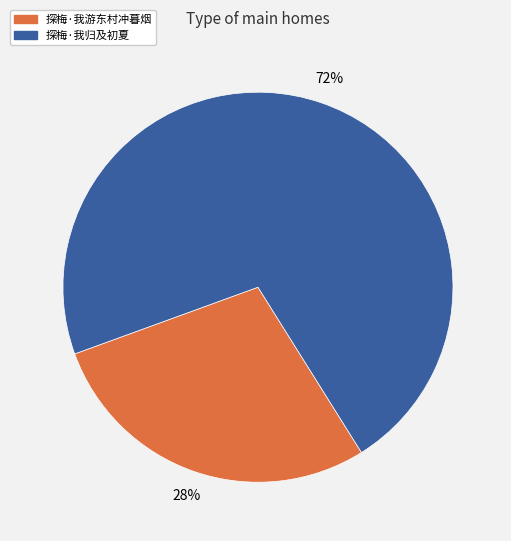

What is the smallest slice in the pie chart?

探梅·我游东村冲暮烟